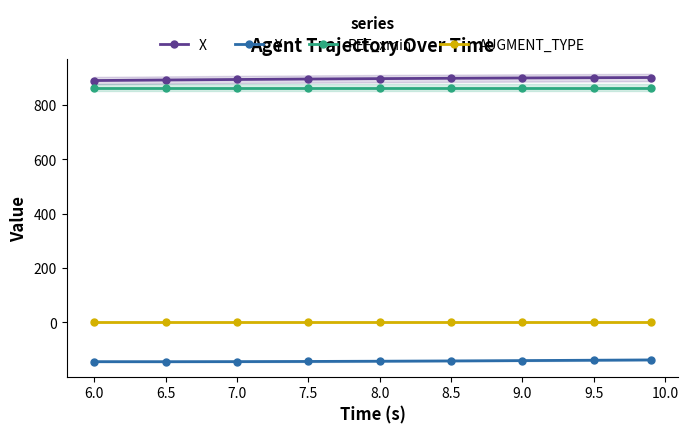

The value of X at 7.0 is 1344.8. True or false?

False